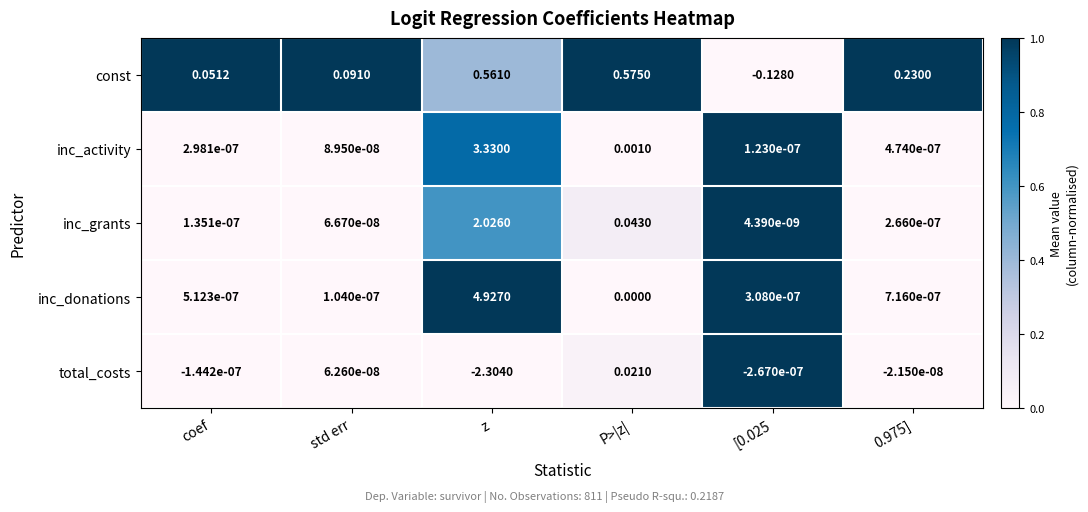

Which category has the lowest value across all series?

z